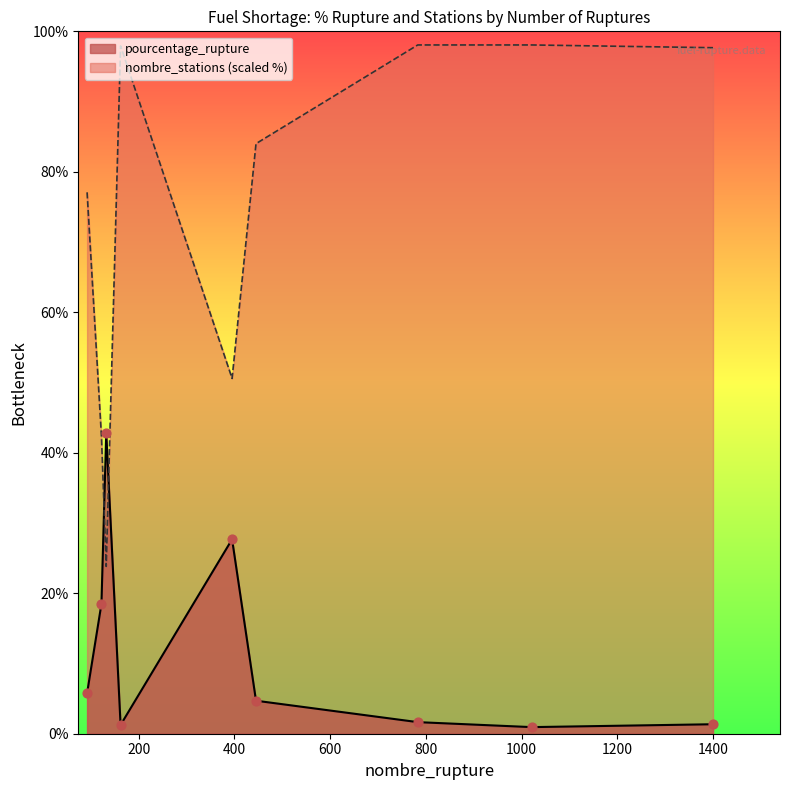

Which series has the largest total across all categories?

nombre_stations (scaled %)